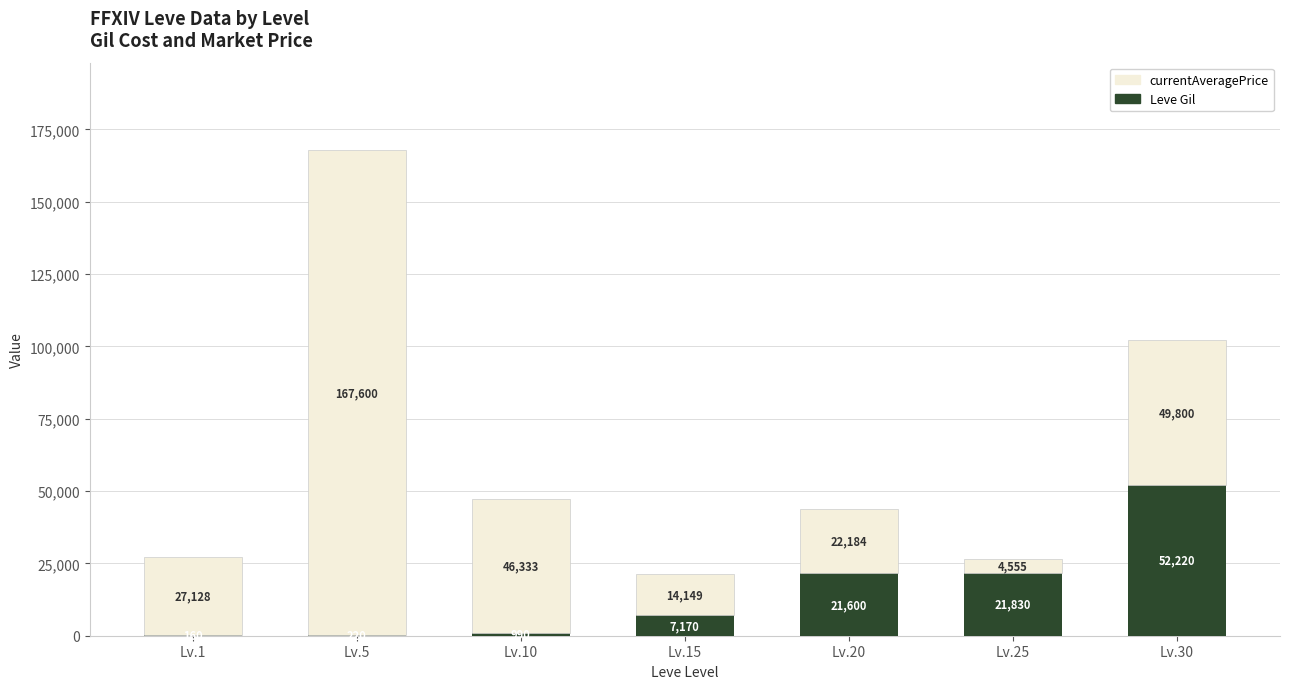

What is the approximate value of Leve Gil at Lv.15, to the nearest 10?

7170